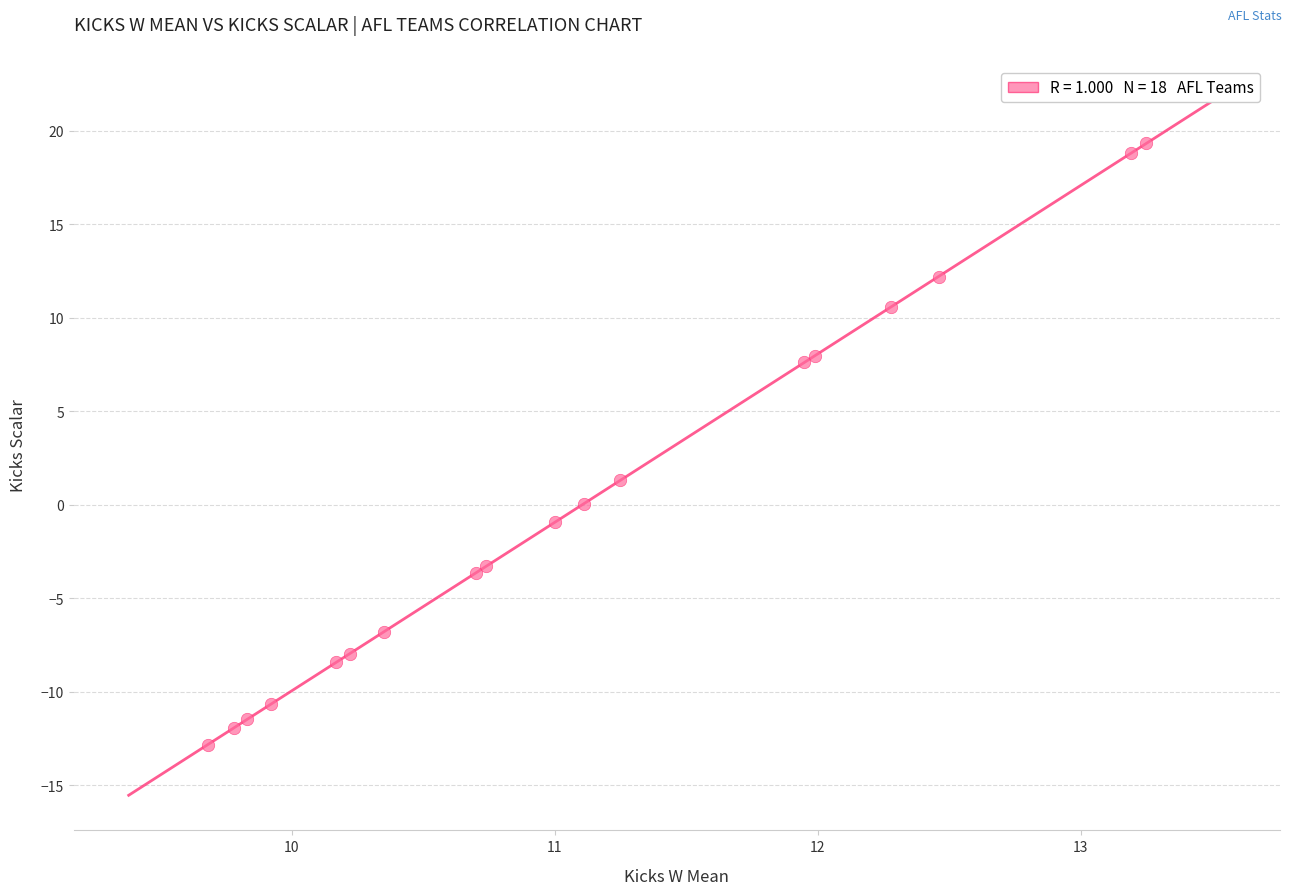

What Y value in the scatter plot is closest to 3?

1.3